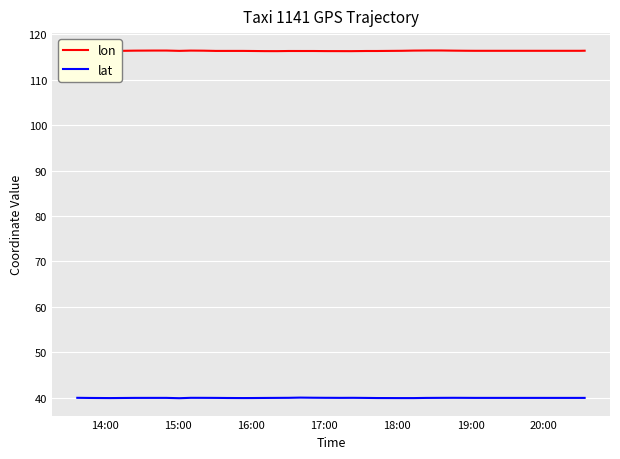

What is the difference between the maximum and minimum values in the lon series?

0.1